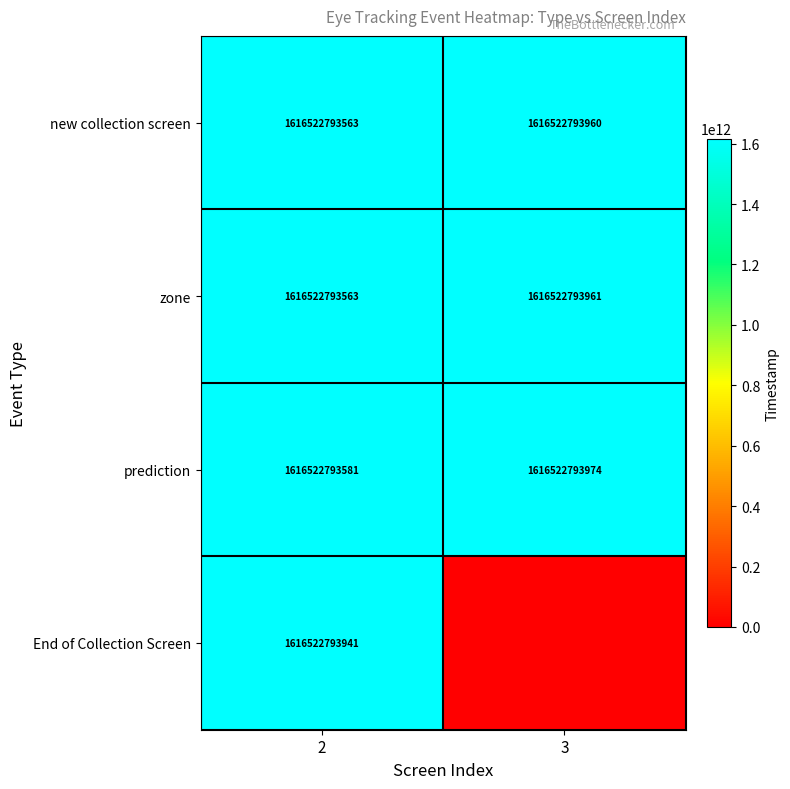

What value does the new collection screen series have at 3, to the nearest 50?

1616522793950